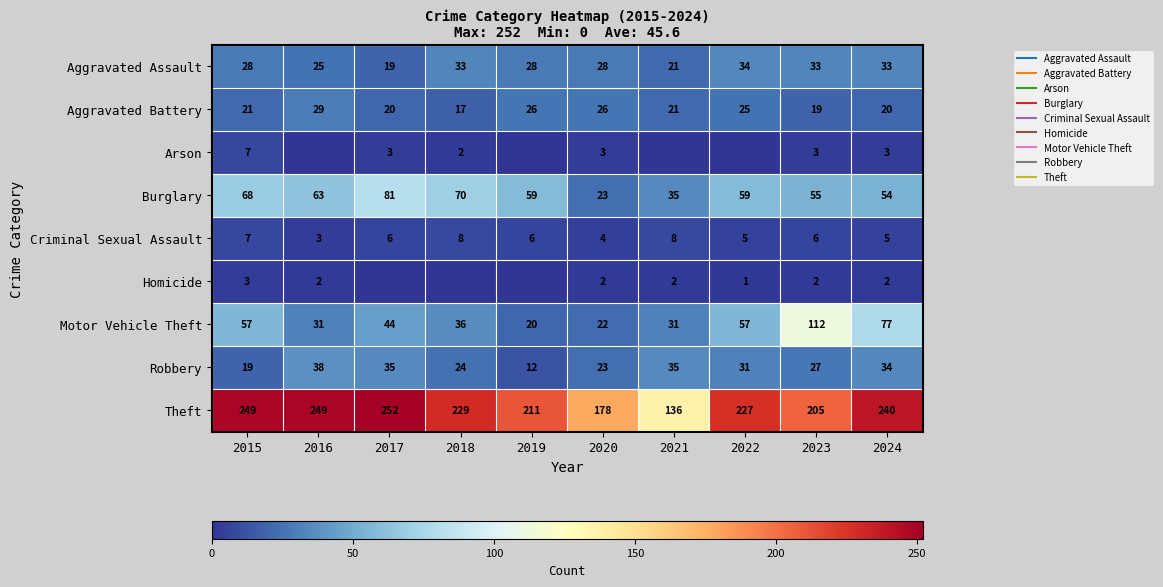

How many data points in Burglary are less than 59?

4